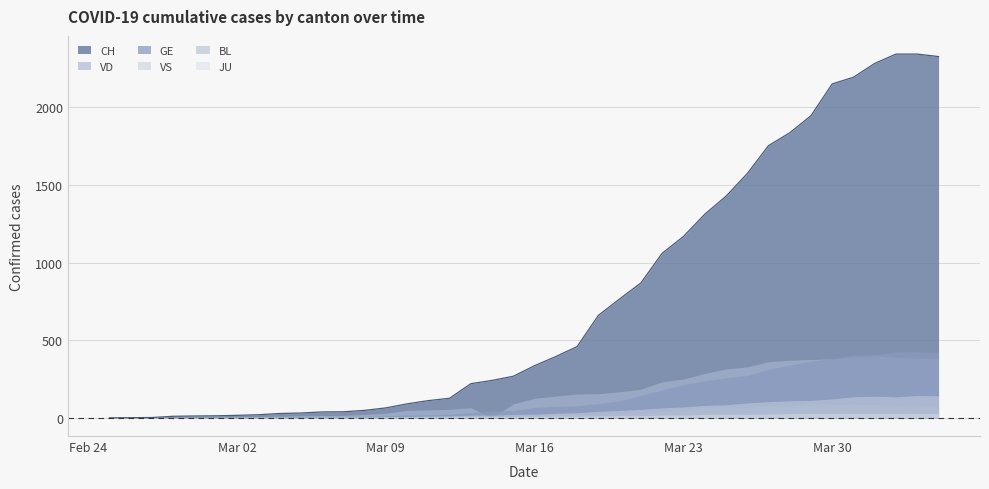

What is the total value across all series at 2020-03-28?

2758